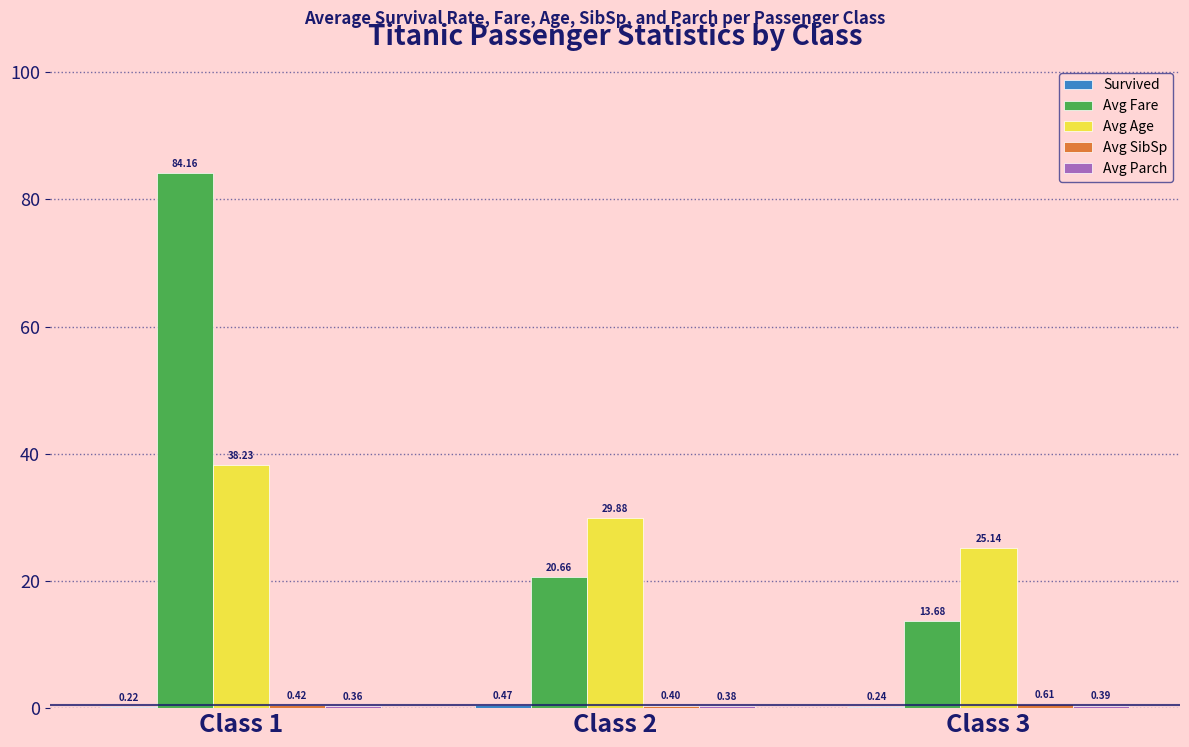

Between Class 1 and Class 3, which series saw the biggest shift?

Avg Fare